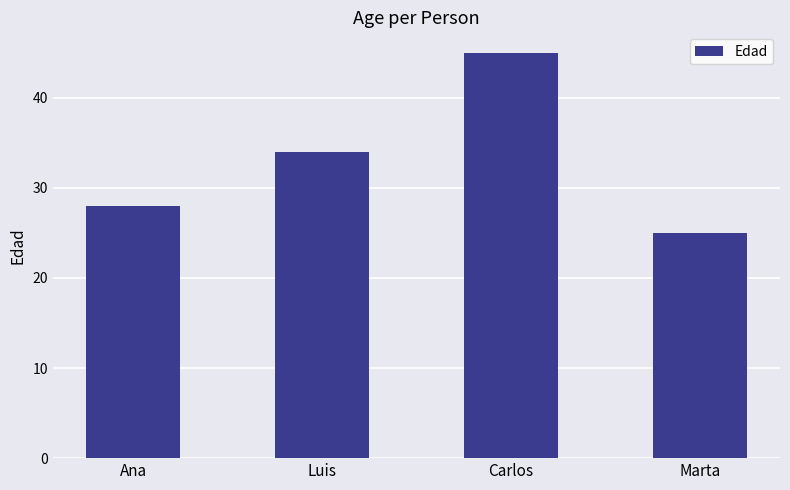

Count the values in the range 28 to 45.

3